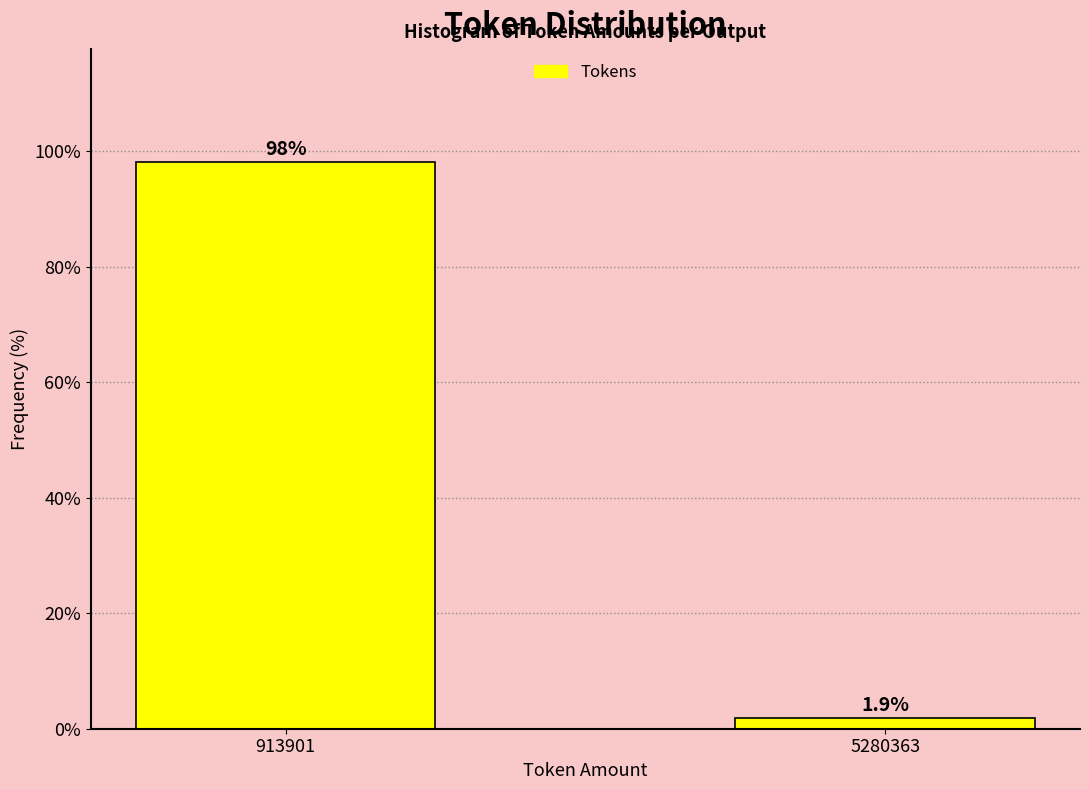

Reading left to right, list all the values displayed in this chart.

98.1	1.9